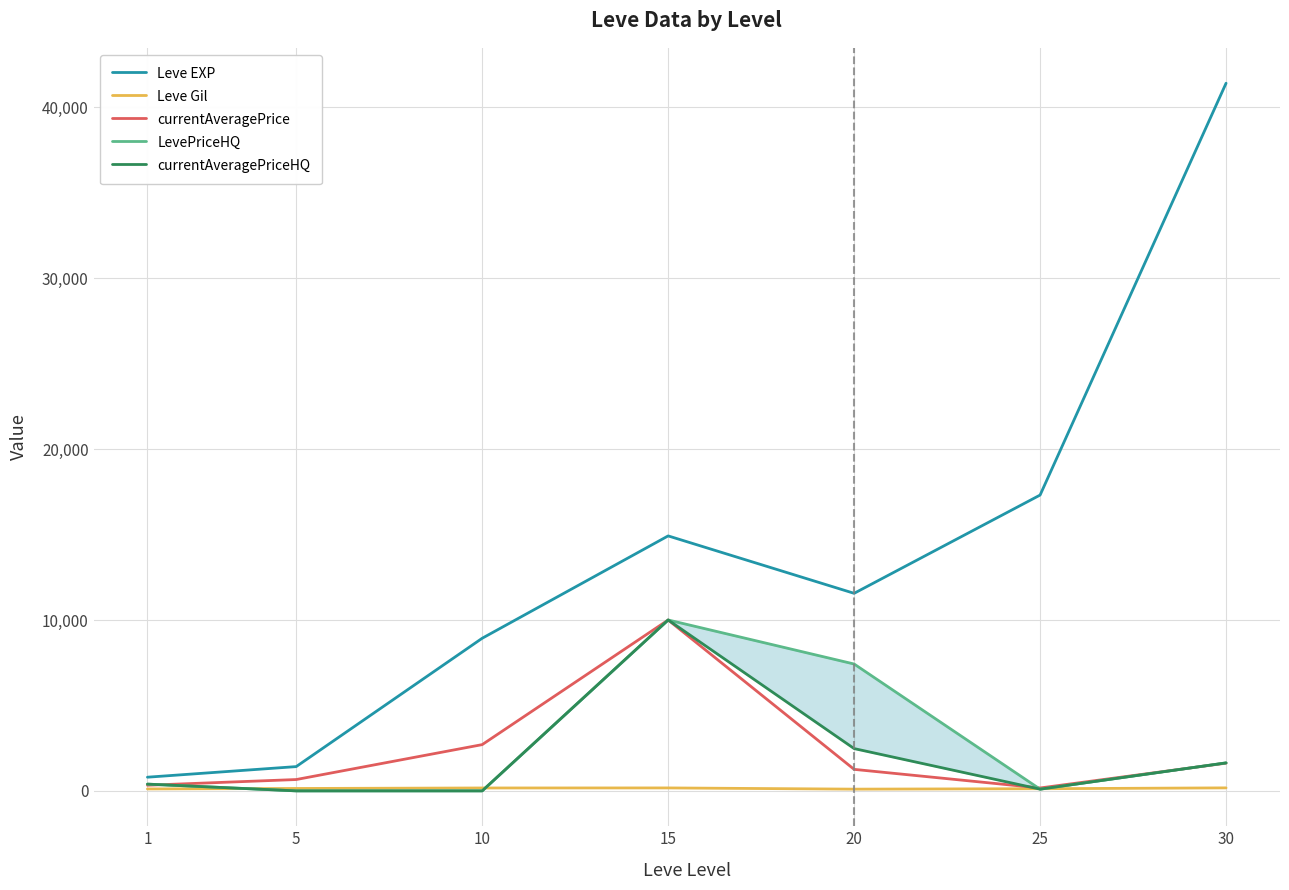

Reading left to right, extract all data points from this chart.

Leve EXP: 1=800.0	5=1420.0	10=8930.0	15=14920.0	20=11560.0	25=17310.0	30=41410.0
Leve Gil: 1=113.0	5=140.0	10=169.0	15=172.0	20=101.0	25=126.0	30=175.0
currentAveragePrice: 1=329.9	5=663.0	10=2706.0	15=10000.0	20=1258.4	25=169.7	30=1621.4
LevePriceHQ: 1=395.0	5=0.0	10=0.0	15=10000.0	20=7423.2	25=99.0	30=1637.5
currentAveragePriceHQ: 1=395.0	5=0.0	10=0.0	15=10000.0	20=2474.4	25=99.0	30=1637.5